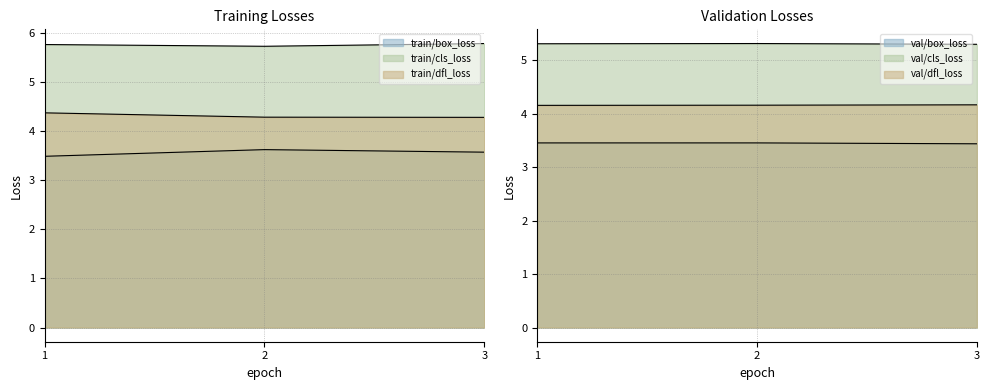

What is the approximate value of train/box_loss at 2?

3.6